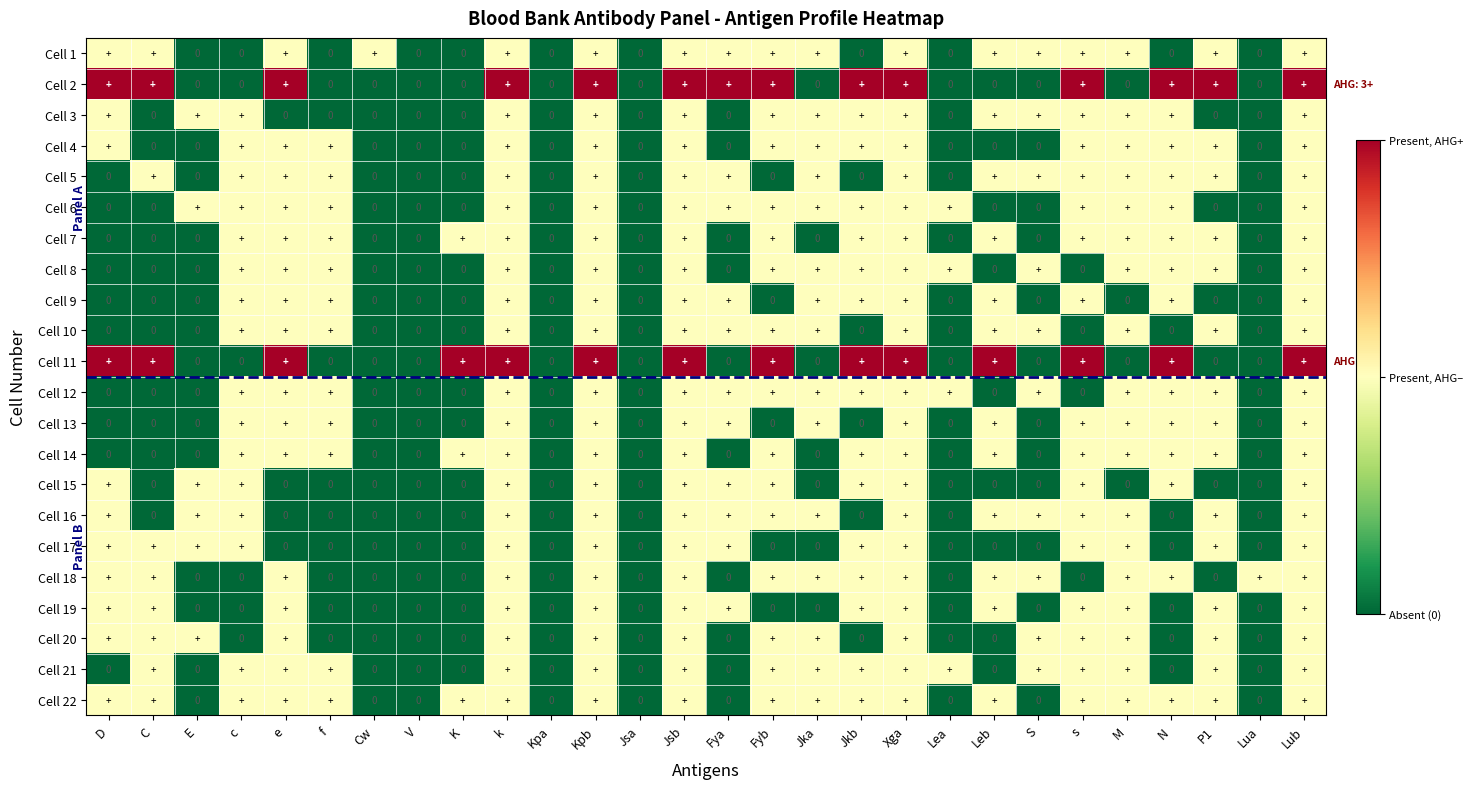

True or false: Cell 7 has a value of -1 at Lua.

False